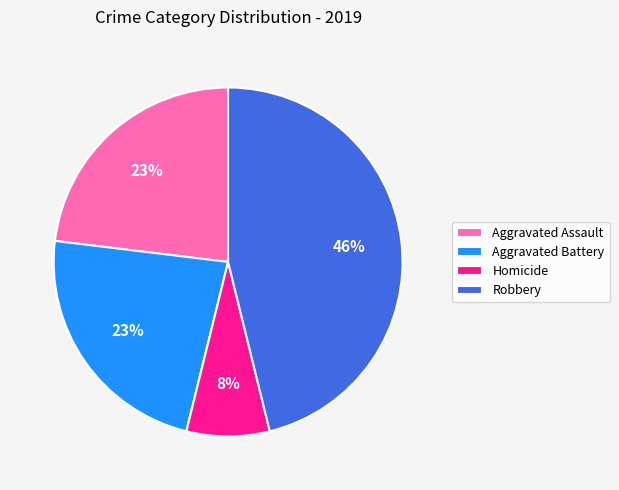

What is the smallest slice in the pie chart?

Homicide